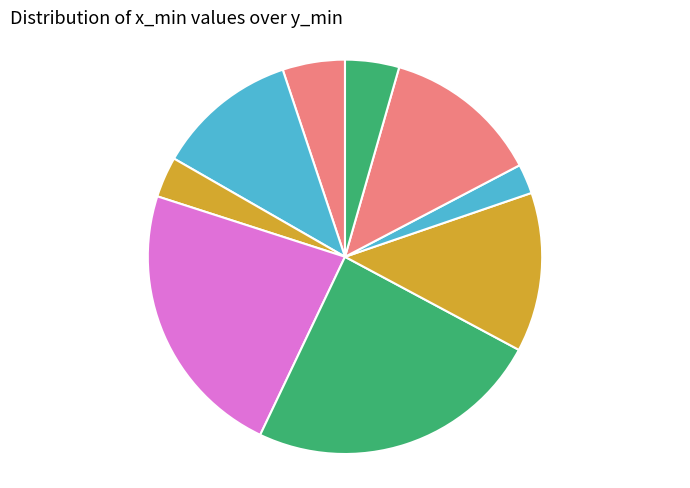

What is the smallest slice in the pie chart?

858